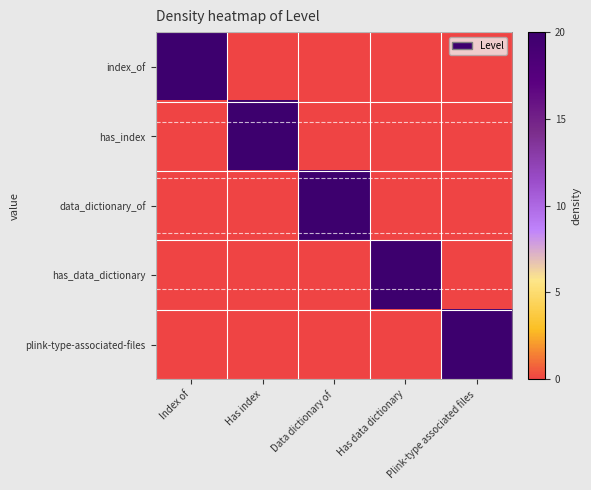

At how many categories does at least one series exceed 0?

5